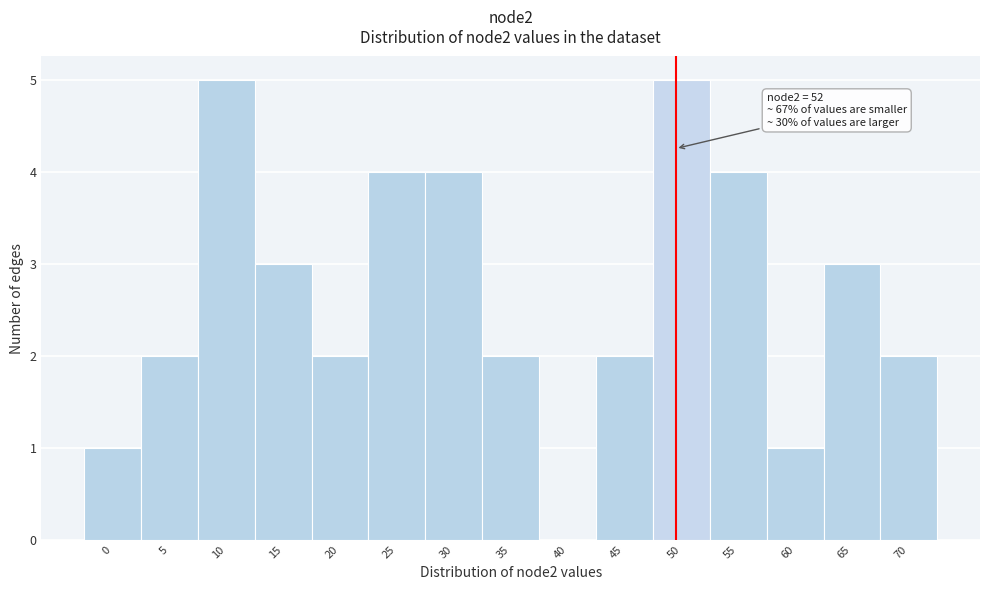

Reading left to right, what are all the values shown in this chart?

0=1	5=2	10=5	15=3	20=2	25=4	30=4	35=2	40=0	45=2	50=5	55=4	60=1	65=3	70=2